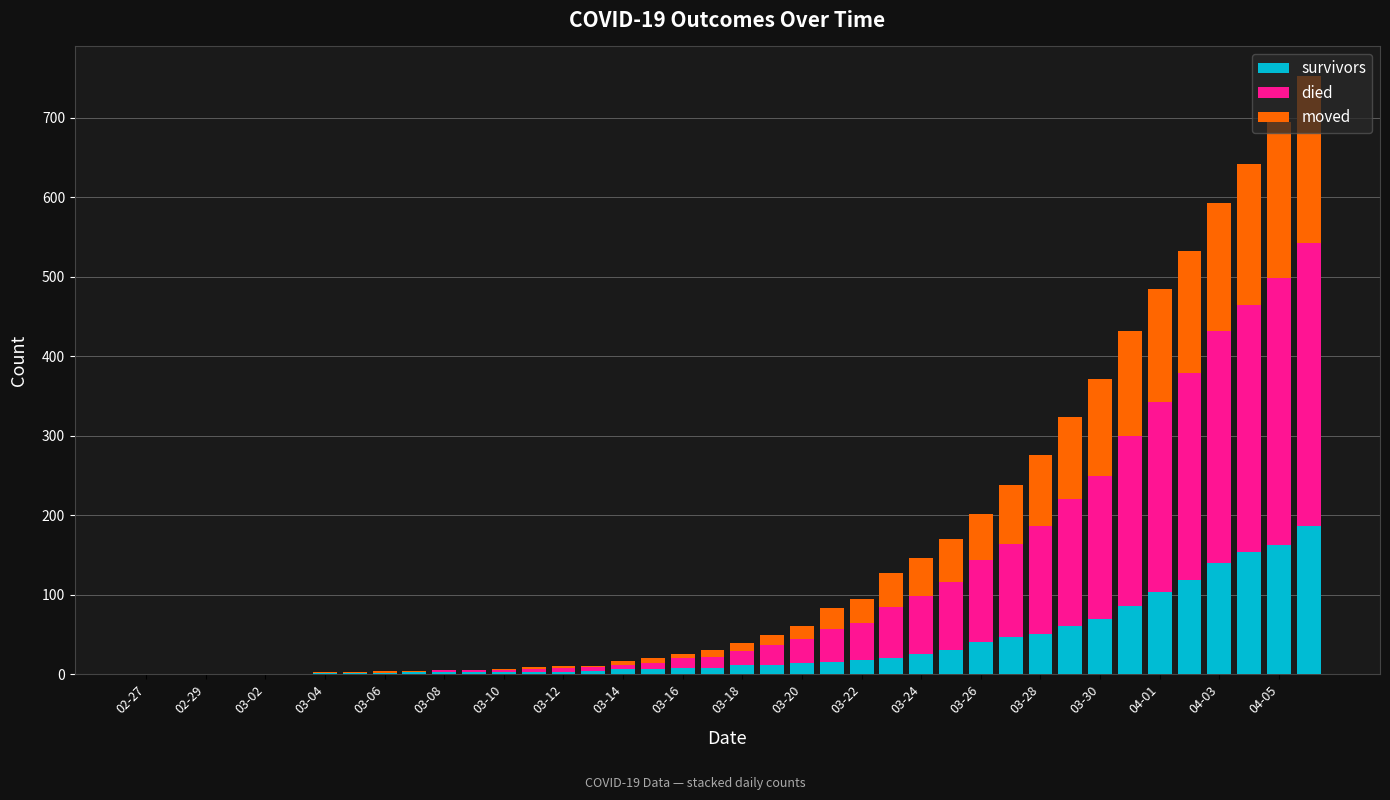

What is the maximum value for survivors?

187